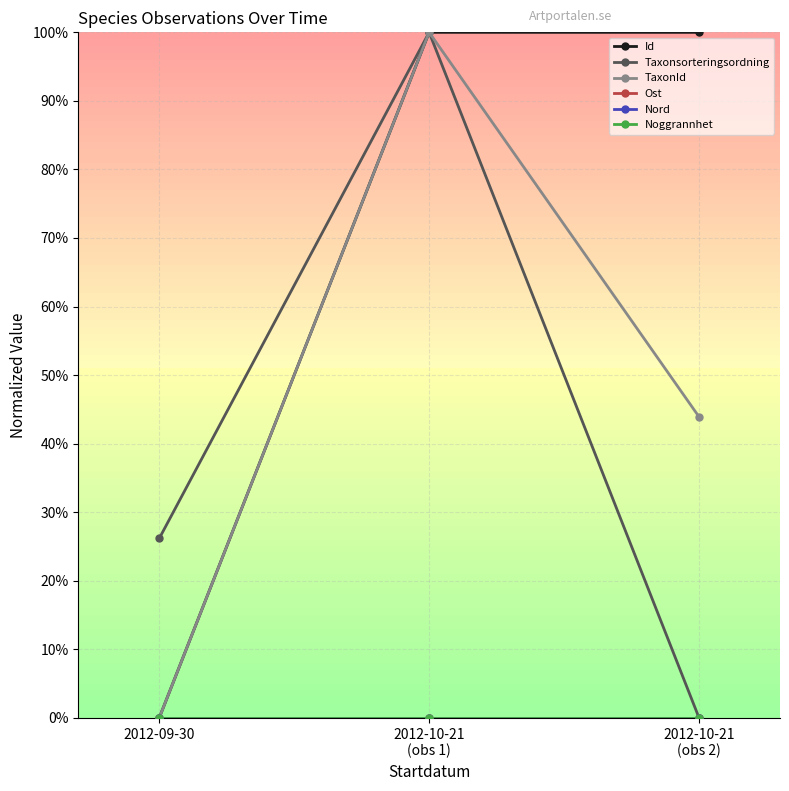

Count the number of data series in this chart.

6